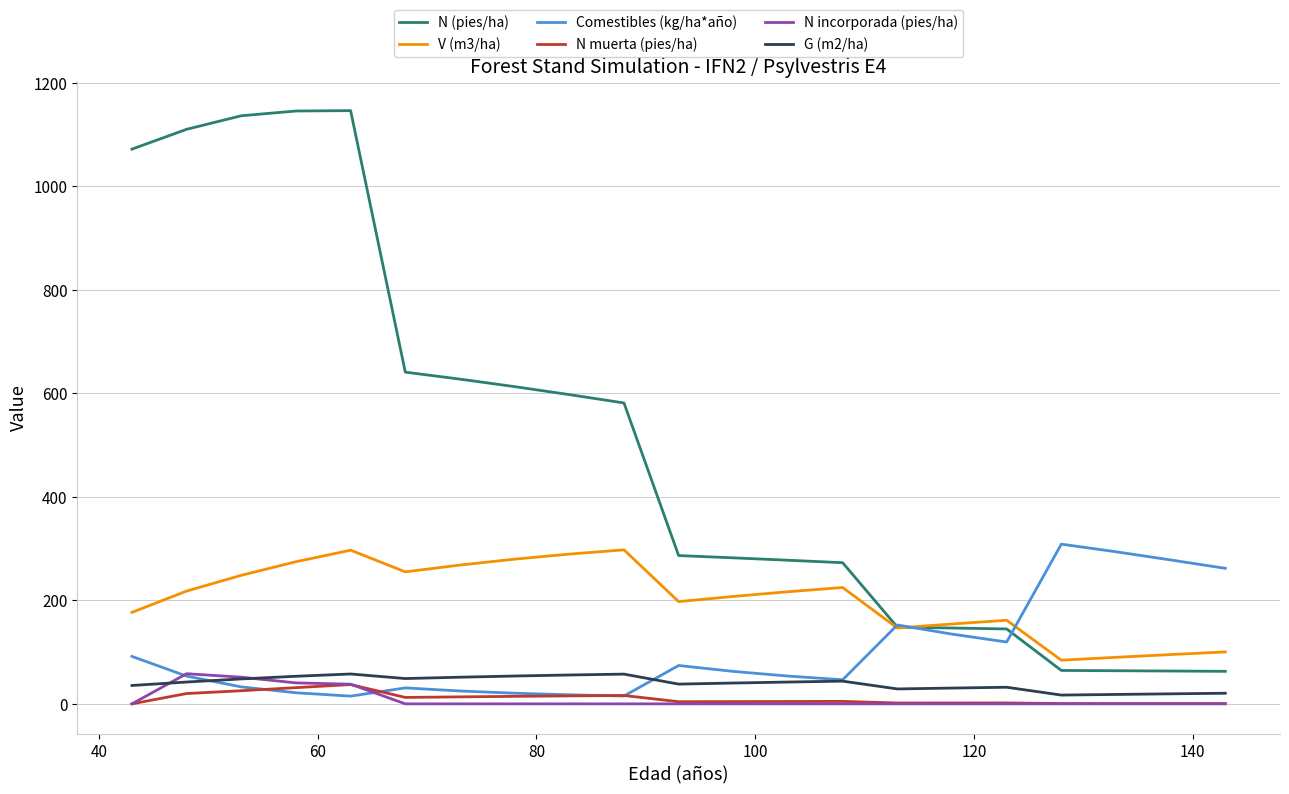

Which series has the largest range (max minus min)?

N (pies/ha)